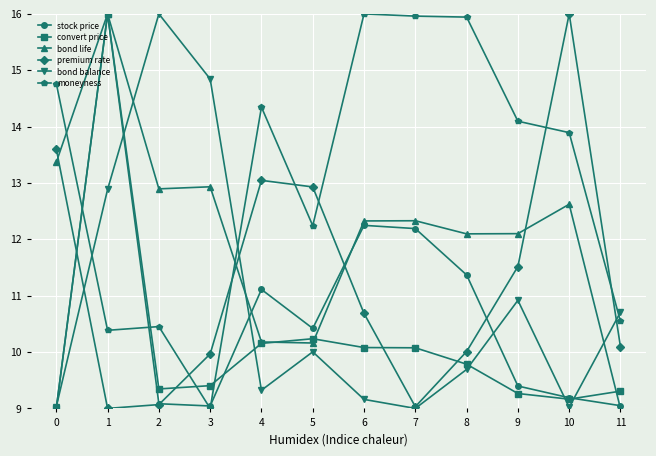

The convert price series shows 26.8 at 0. True or false?

False